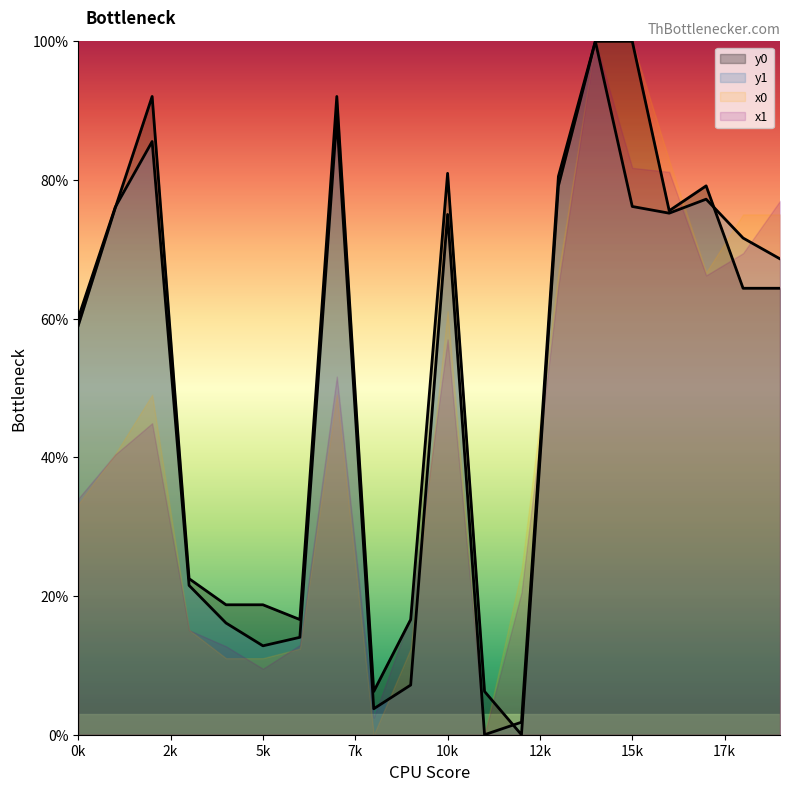

Is it true that x0 equals 15.1 at 5k?

False